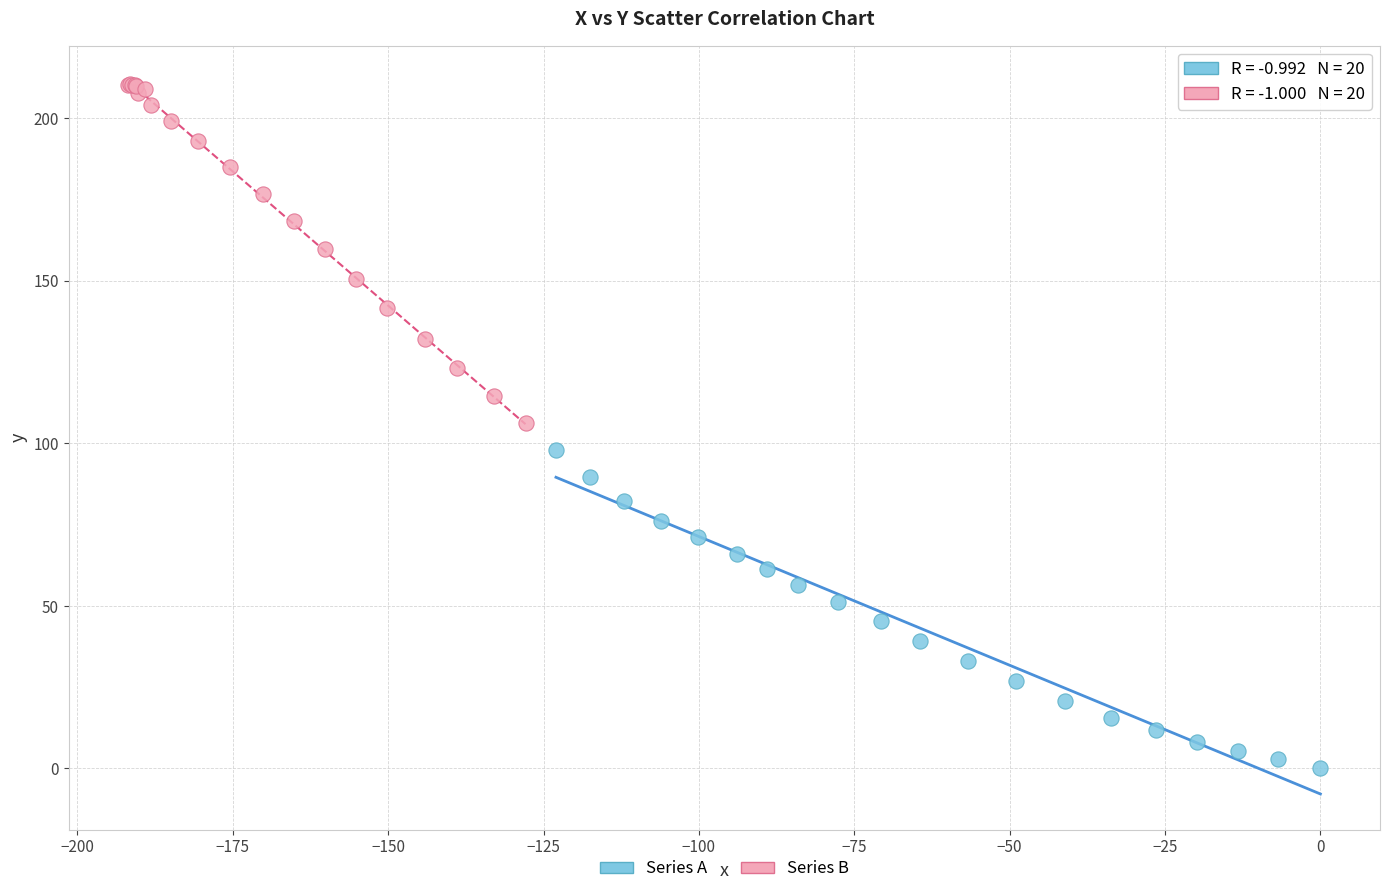

Which series contains the lowest Y value?

Series A